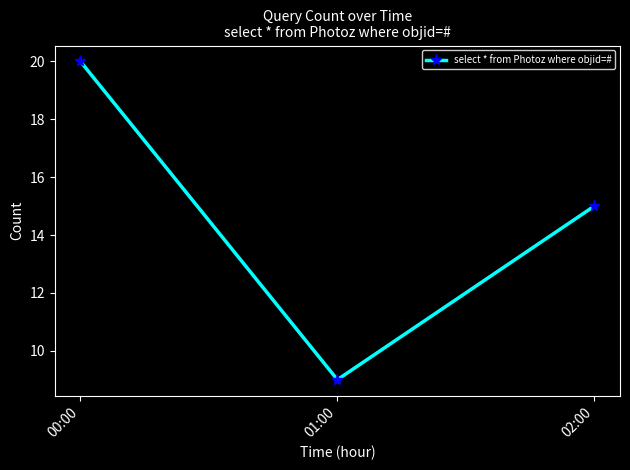

The value at 01:00 is 15. True or false?

False